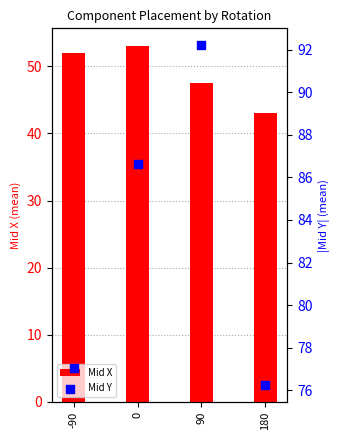

At which category is the sum across all series the highest?

90